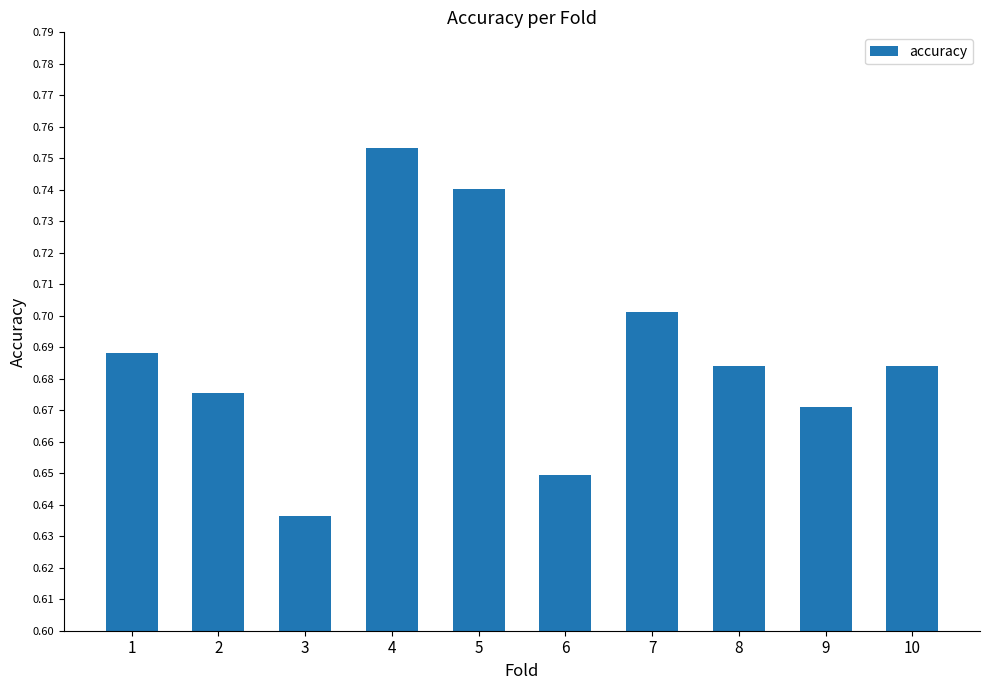

How many distinct data groups are displayed?

1